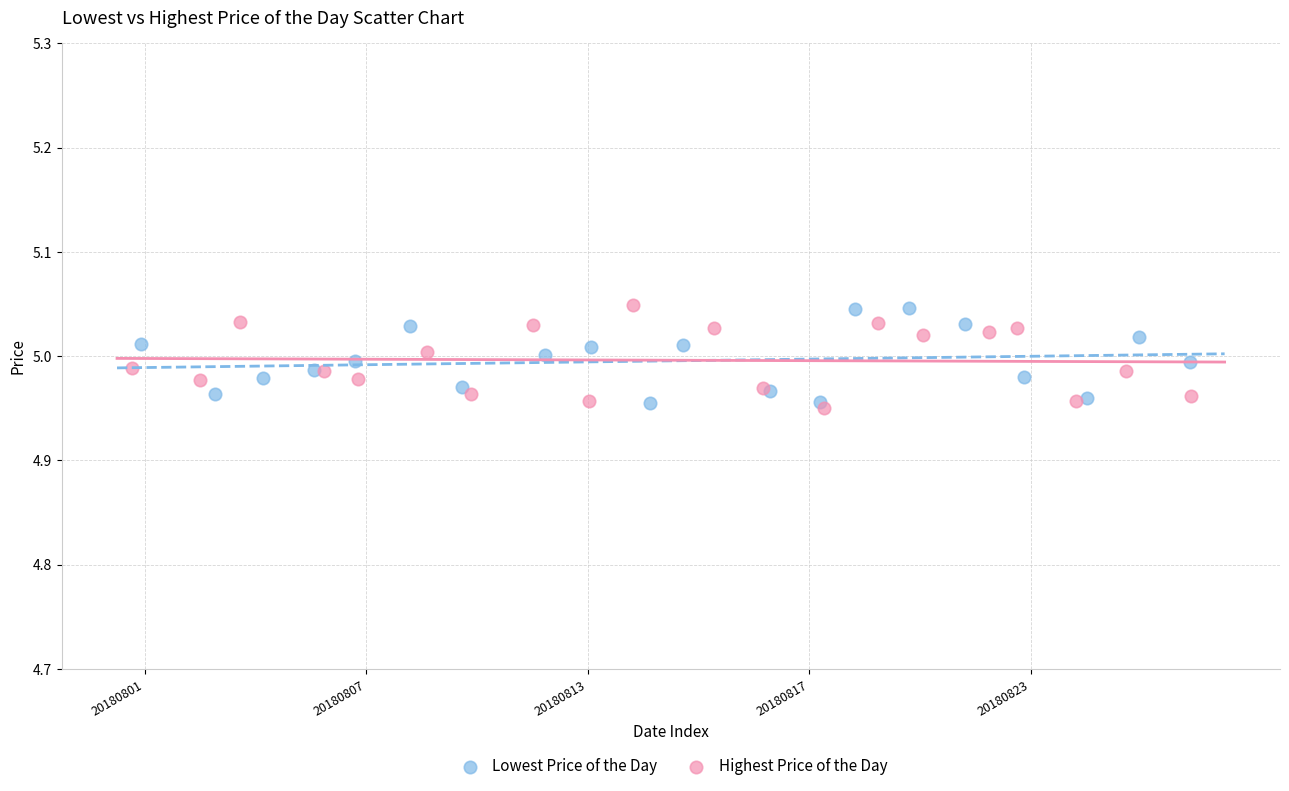

What are all the series names shown in the legend?

Lowest Price of the Day, Highest Price of the Day